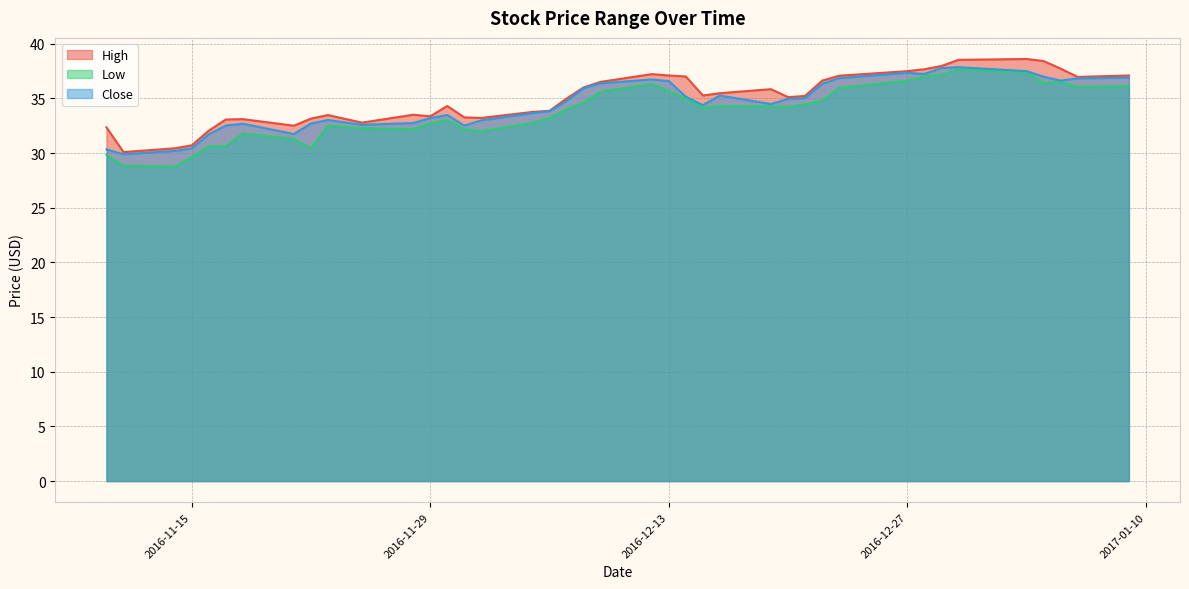

Which series has the widest spread of values?

Low